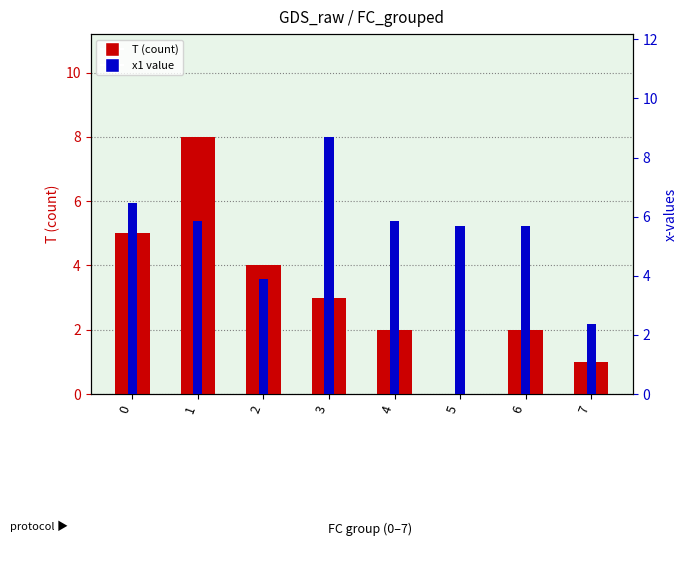

How many groups of bars are there?

8